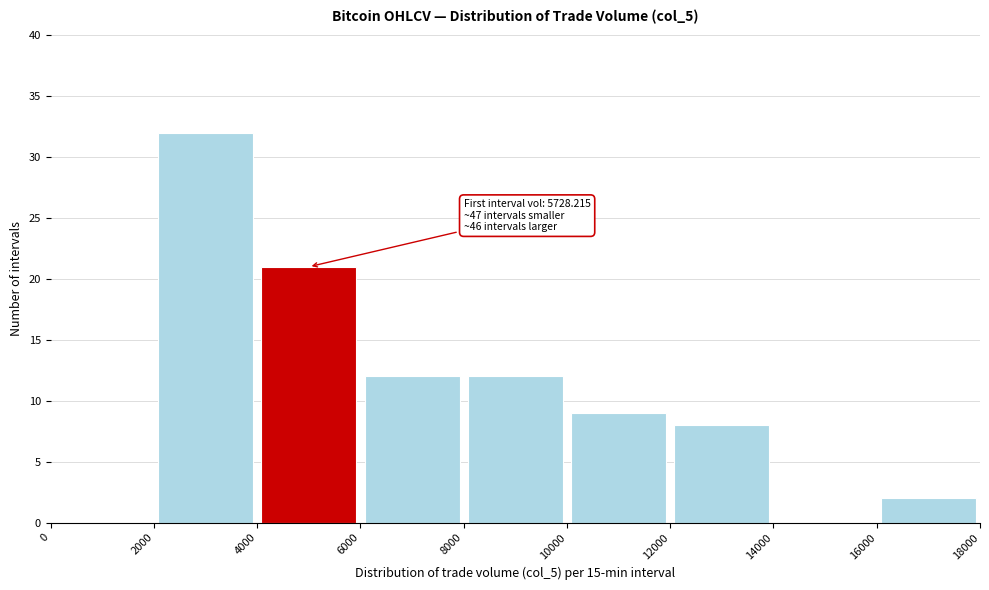

Which range on the x-axis has the tallest bar?

2000 to 4000